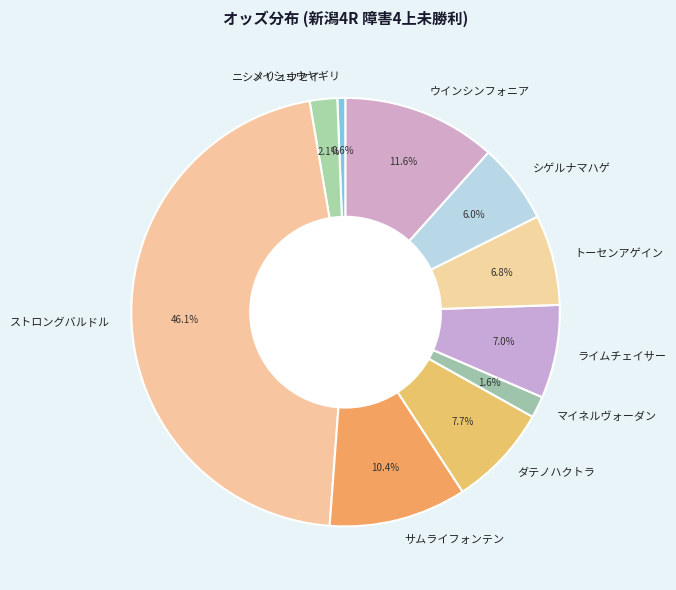

The メイショウヤギリ slice represents 1% of the pie. True or false?

True